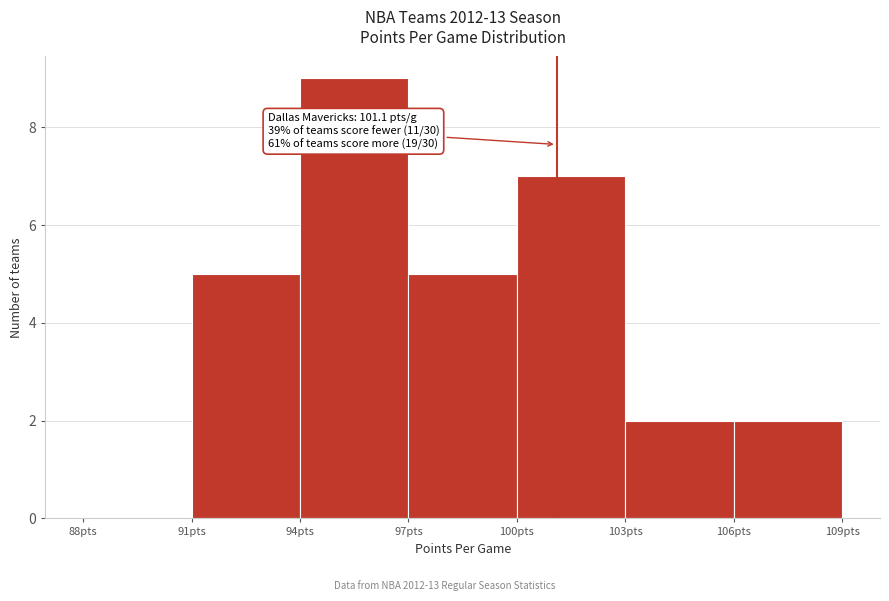

Over which range of the x-axis is the bar tallest?

94 to 97